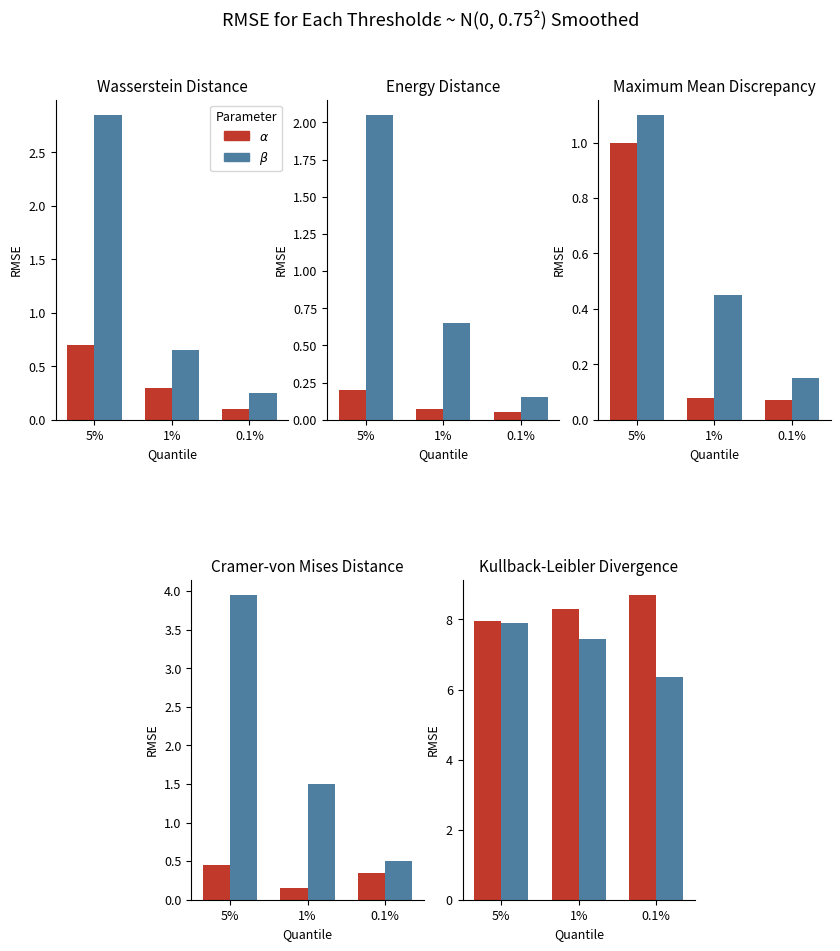

How many data points in $\beta$ are less than 7?

1